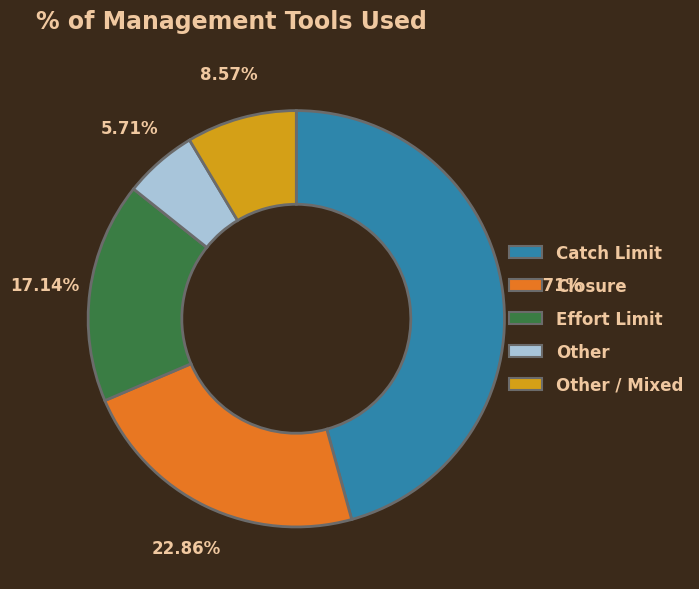

Does any single category account for the majority?

No